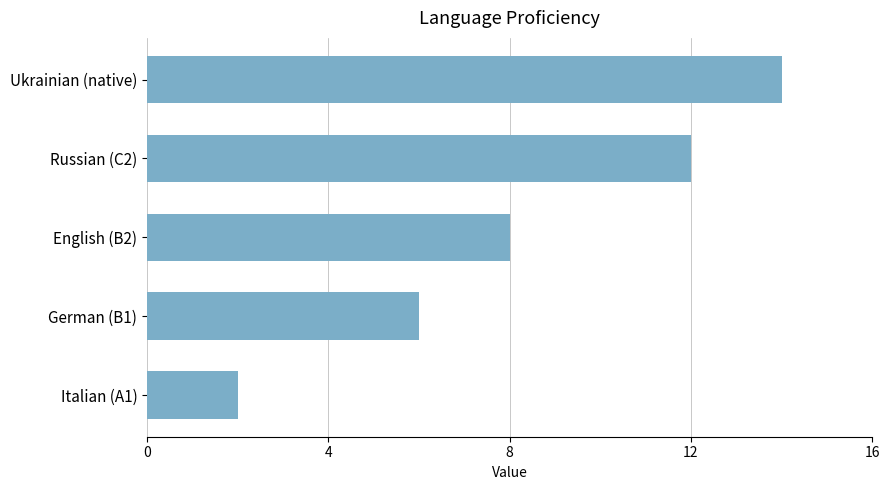

The value at Ukrainian (native) is 21. True or false?

False